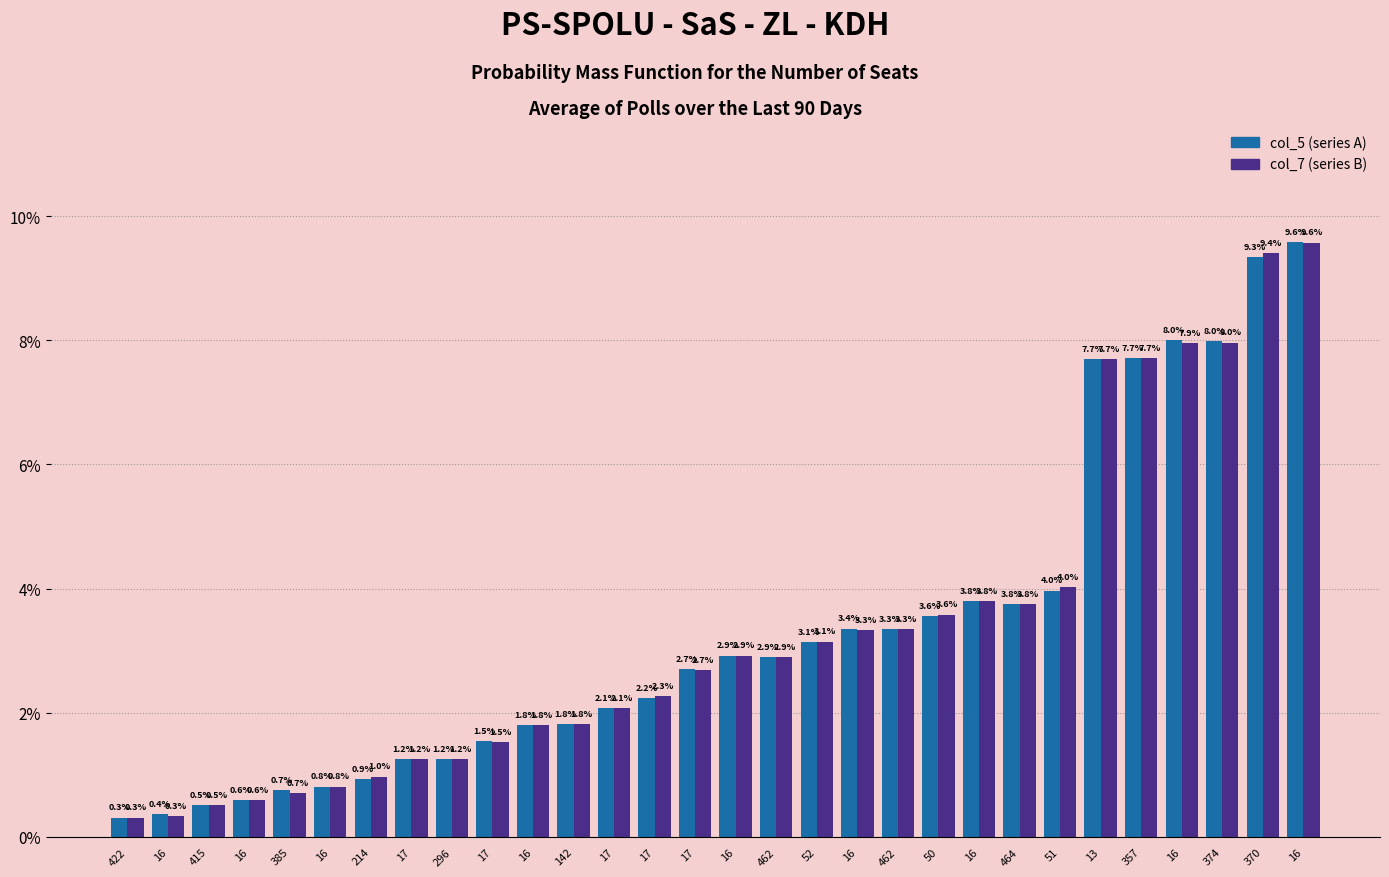

How many bars are there in each group?

2